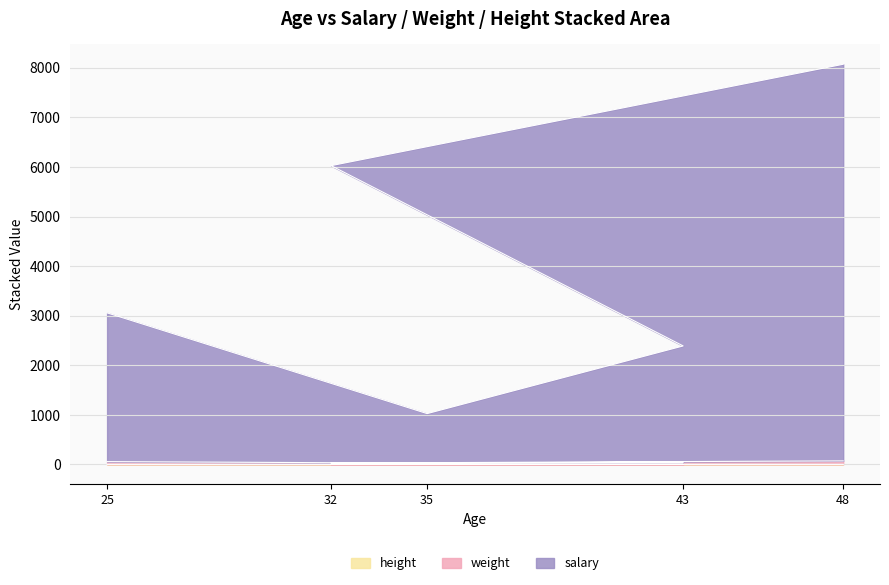

Rank the series by their maximum value, from highest to lowest.

salary, weight, height